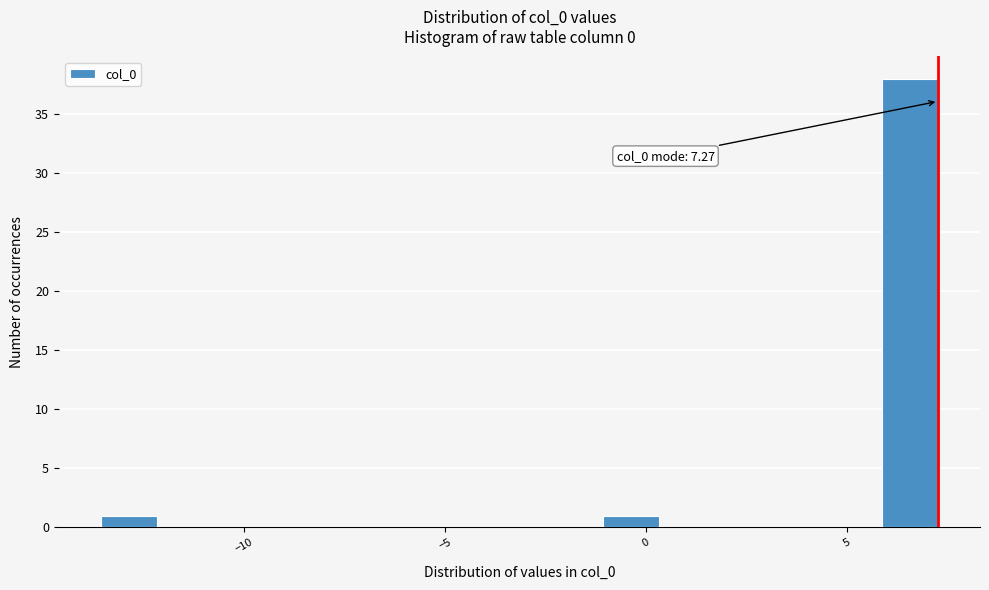

Around what value on the x-axis is the tallest bar? Give the approximate position of its centre, as read against the axis.

6.5